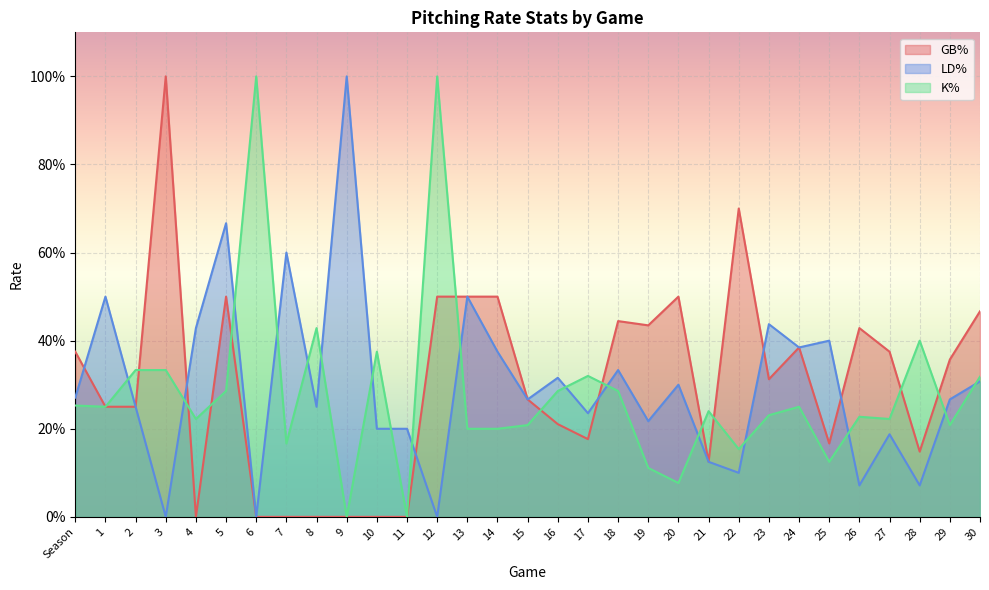

Between 3 and 19, which is larger?

3